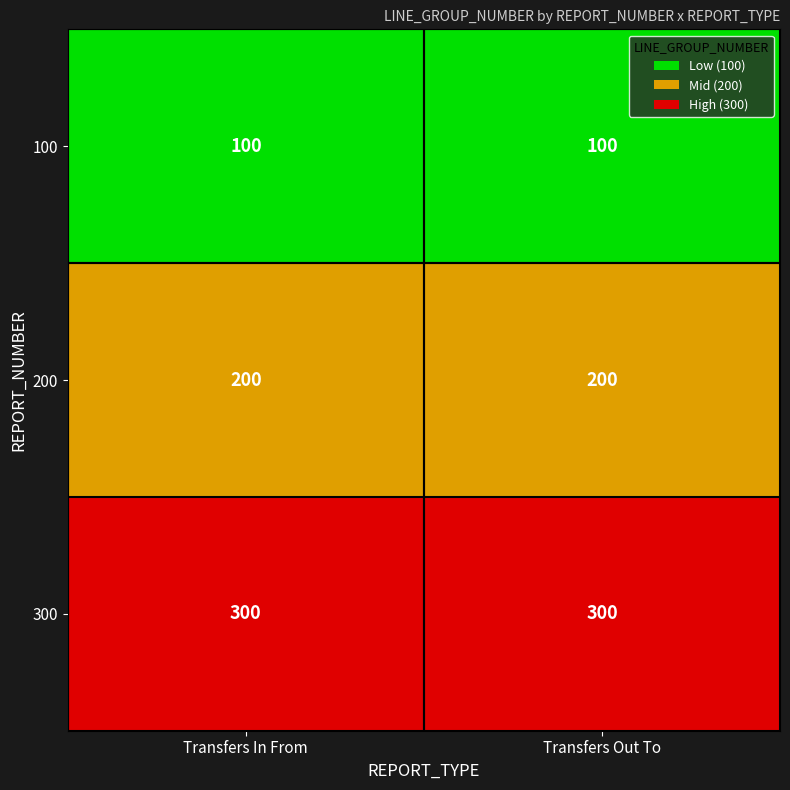

Which series has the largest total across all categories?

300